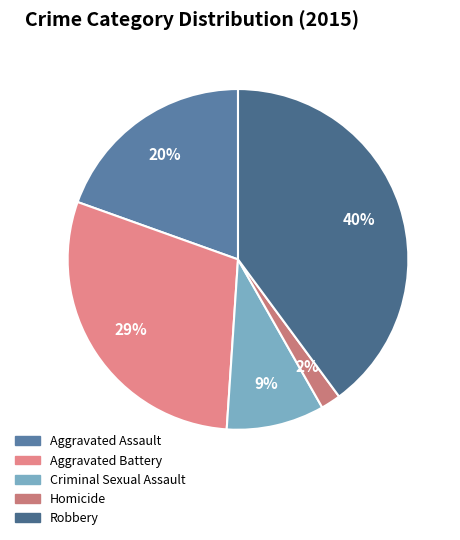

How many slices are in this pie chart?

5